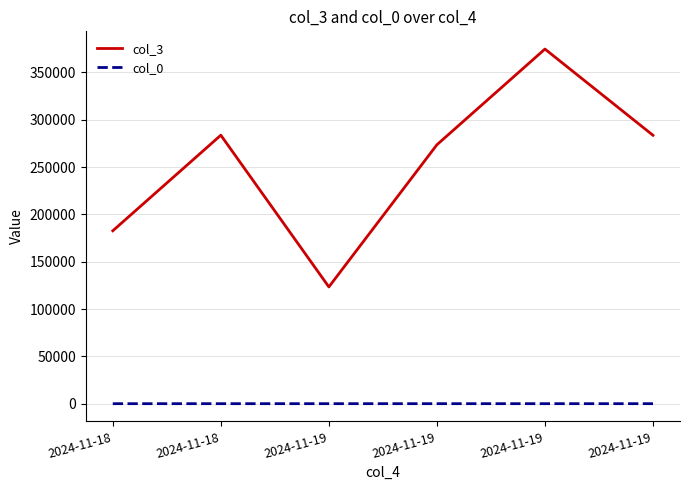

How many lines are shown in the chart?

2